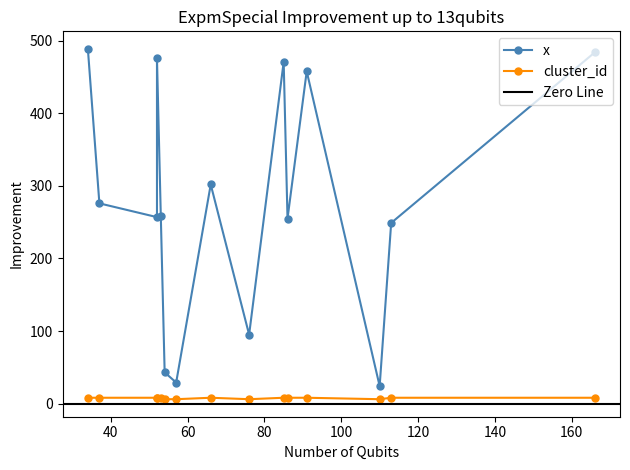

Where is cluster_id nearest to the value 7?

34